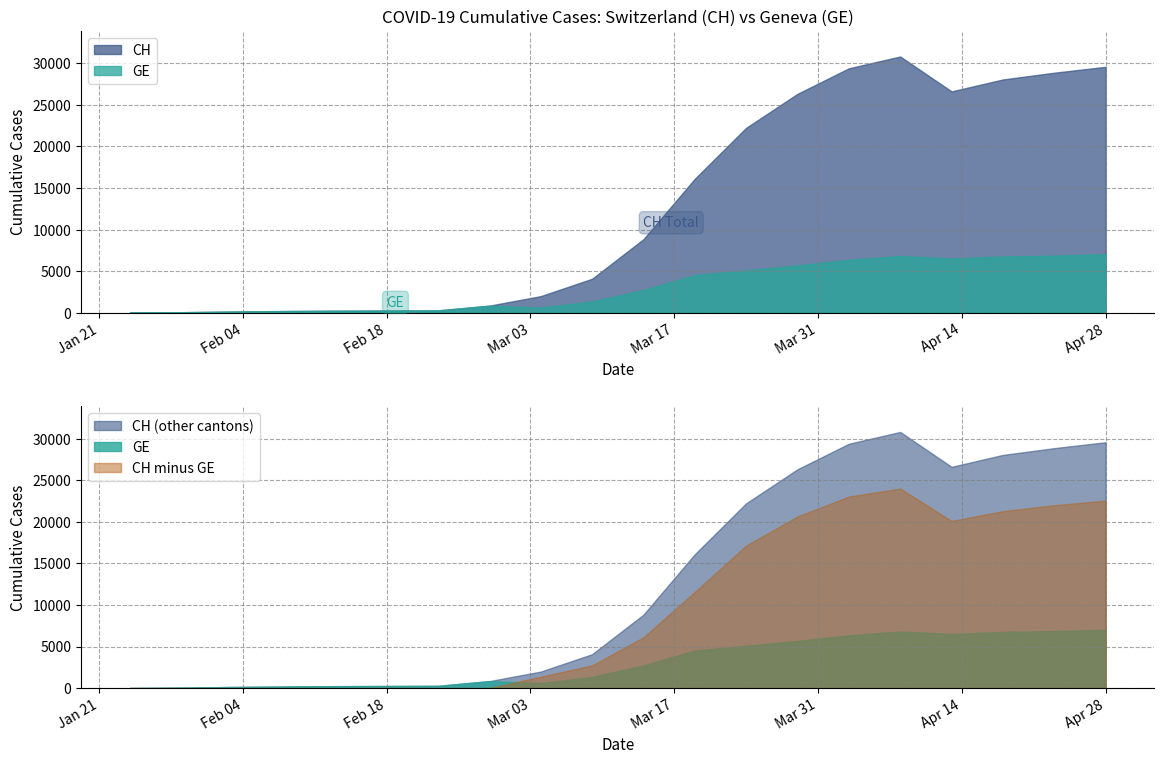

Which series has the largest range (max minus min)?

CH